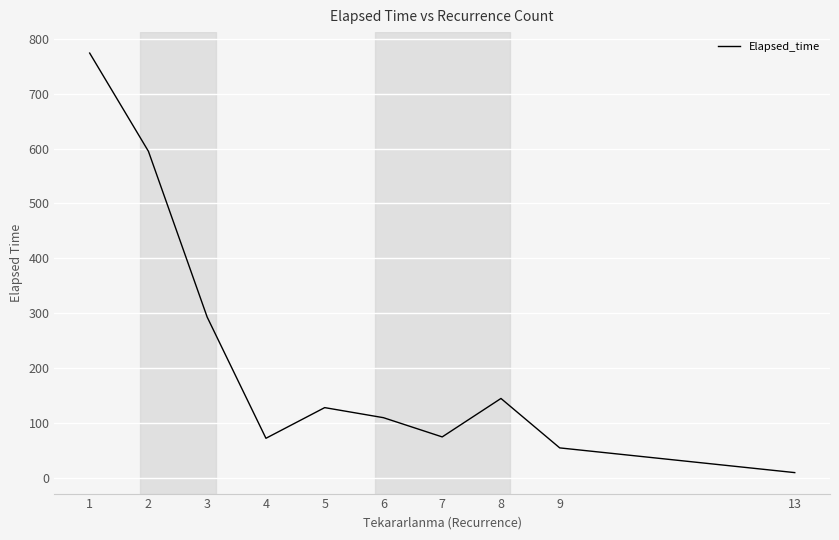

What is the maximum value shown in the chart?

773.8